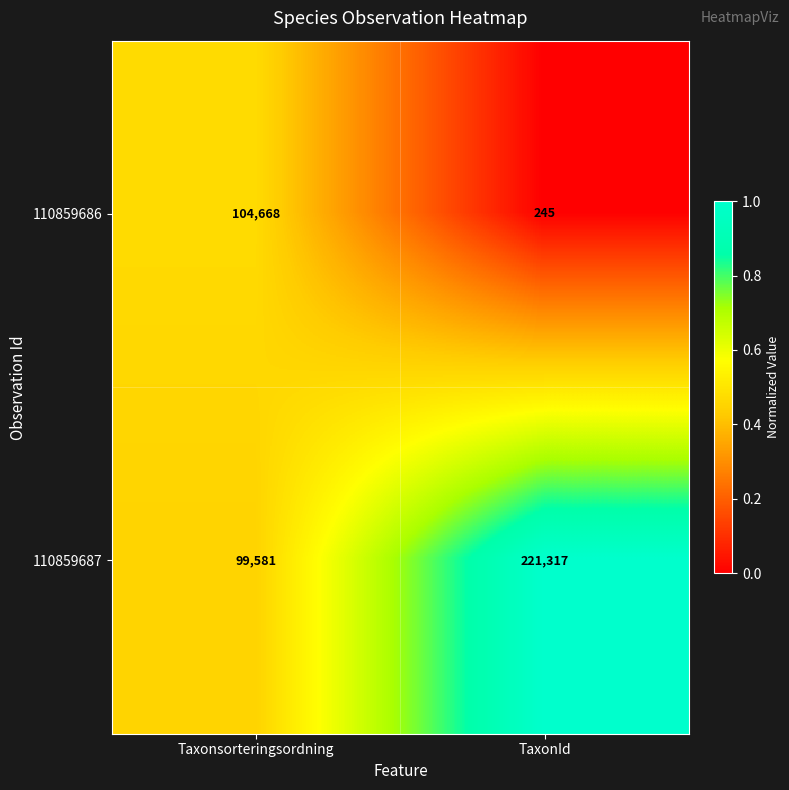

Reading right to left, extract all data points from this chart.

110859686: 245	104668
110859687: 221317	99581